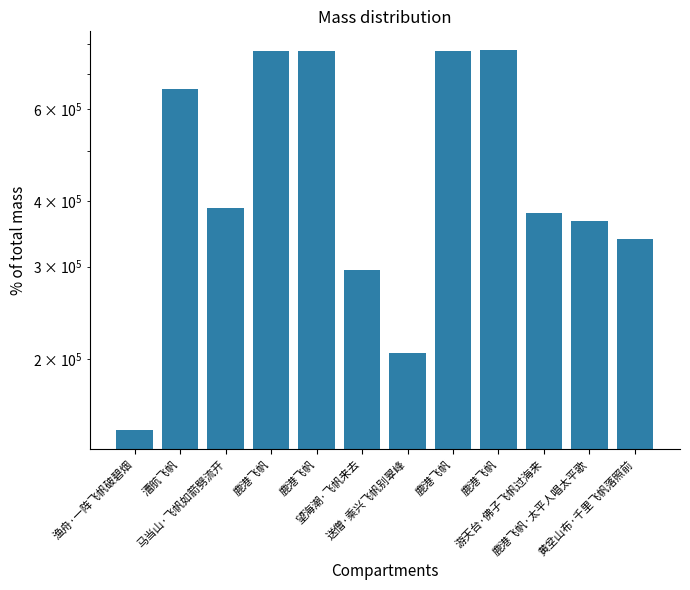

At which label is the value closest to 461883?

马当山·飞帆如箭劈流开